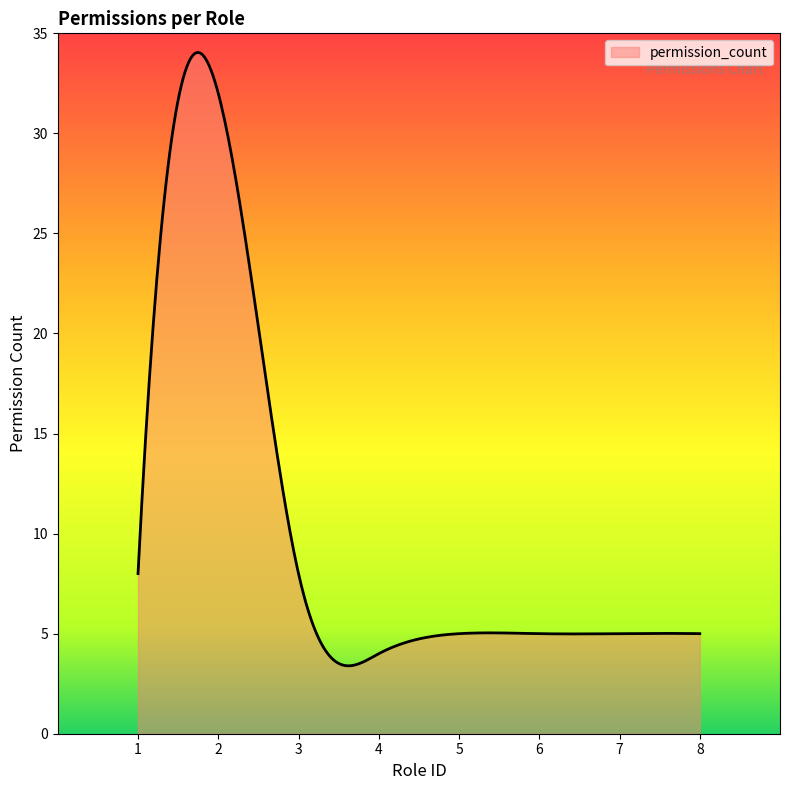

What is the difference between the maximum and minimum values?

30.7